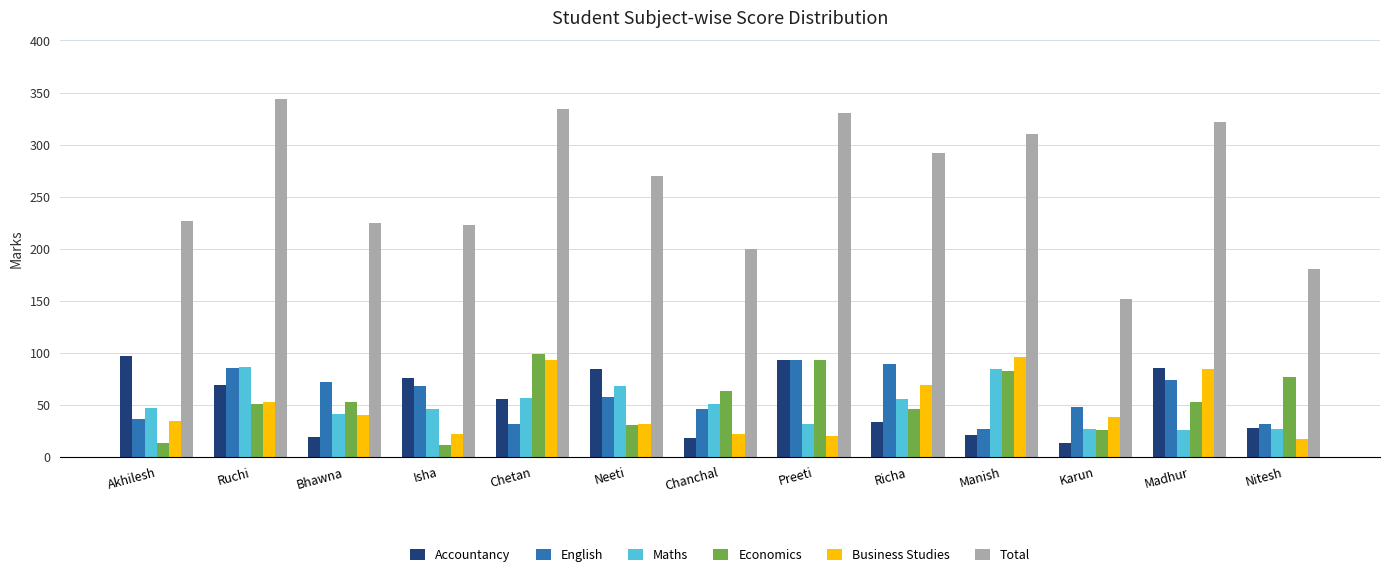

At which label is Business Studies closest to 56?

Ruchi